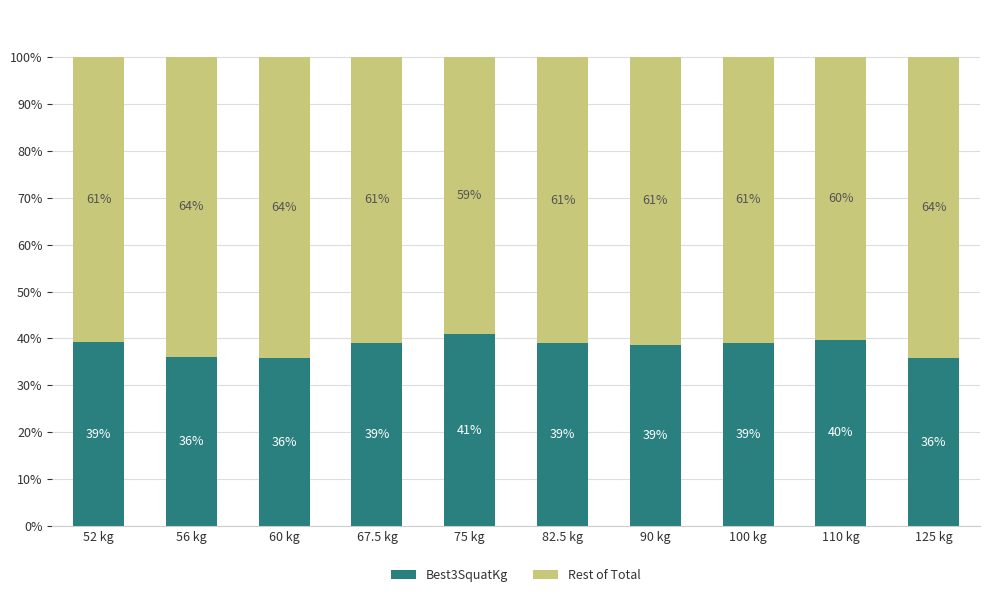

Is it true that Best3SquatKg equals 40.8 at 75 kg?

True